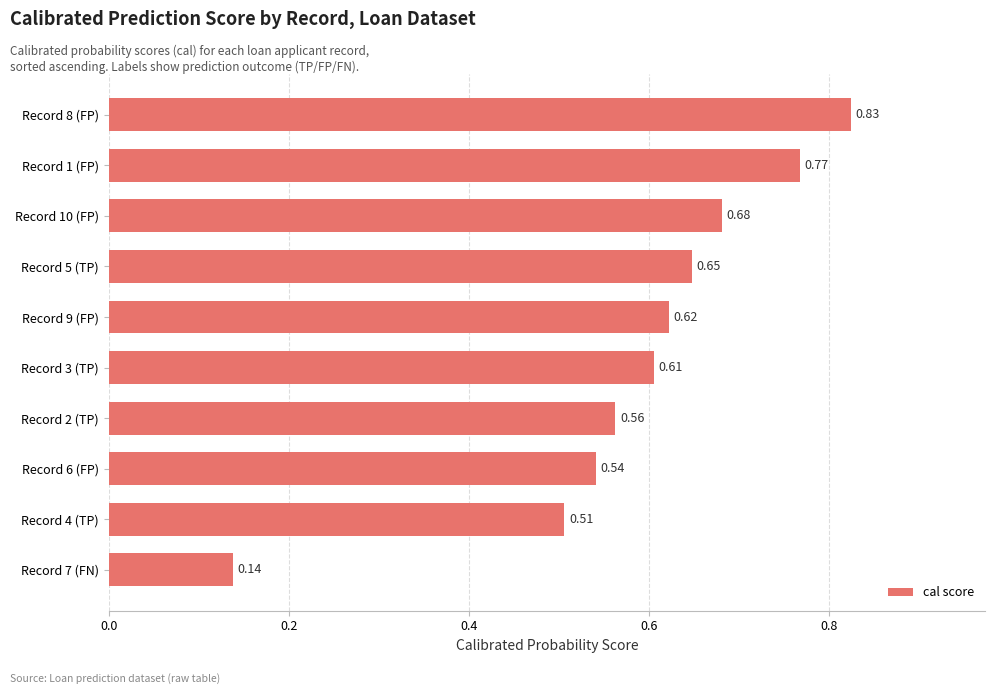

What is the change in value from Record 4 (TP) to Record 8 (FP)?

+0.3